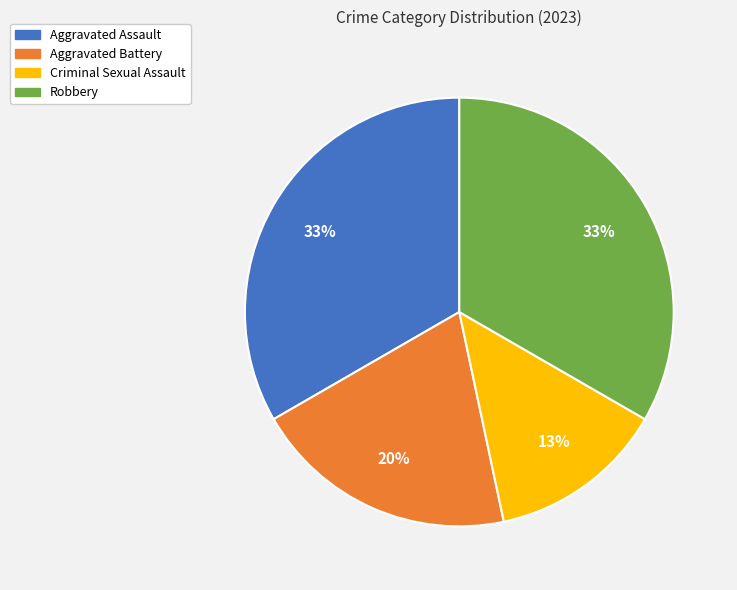

To the nearest percent, what portion does Robbery represent?

33%